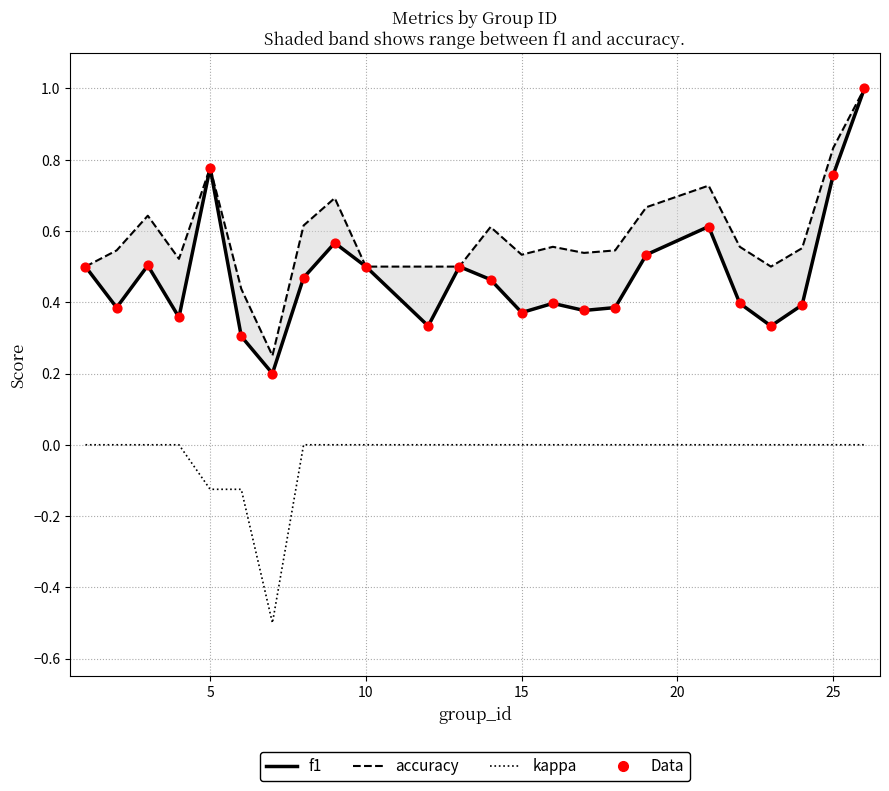

What are all the series names shown in the legend?

f1, accuracy, kappa, Data